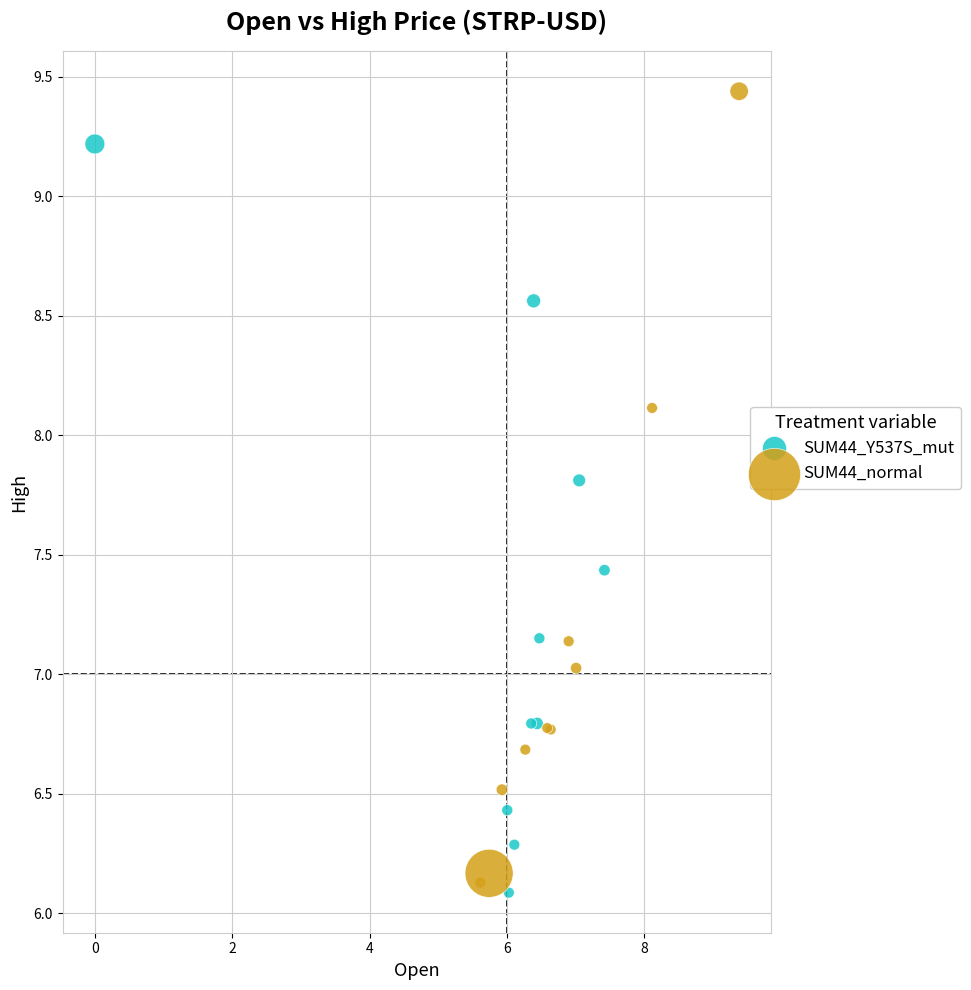

Which series has the widest spread of Y values?

SUM44_normal